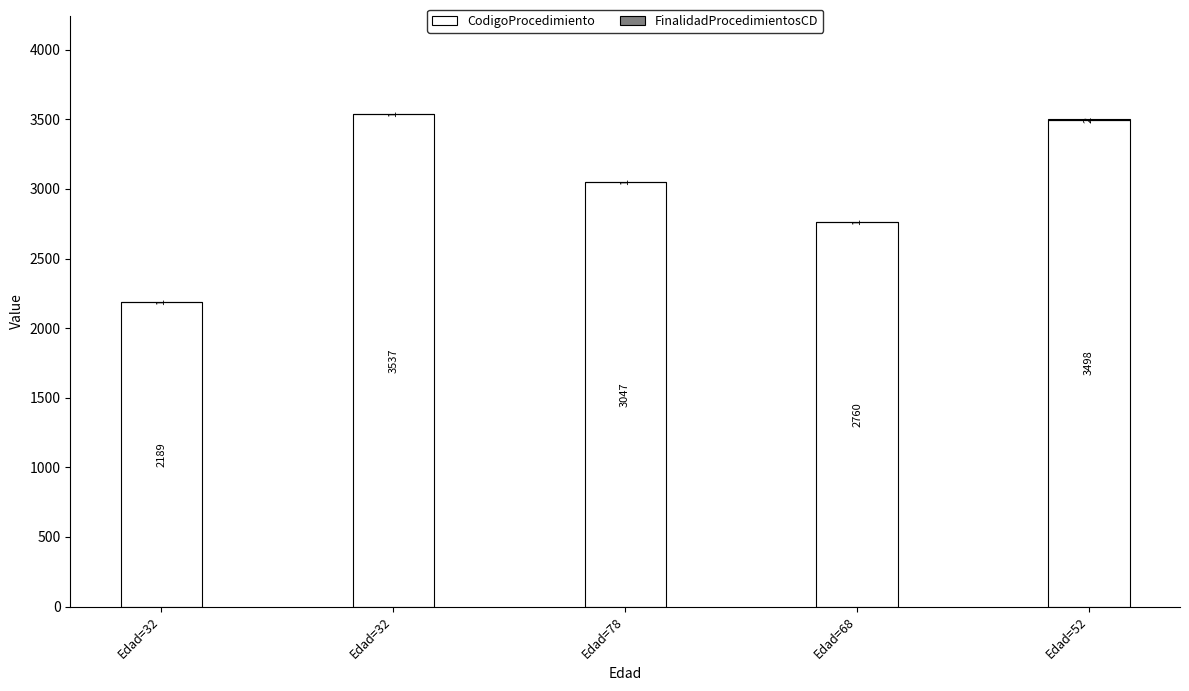

The value of FinalidadProcedimientosCD at Edad=32 is 1. True or false?

True